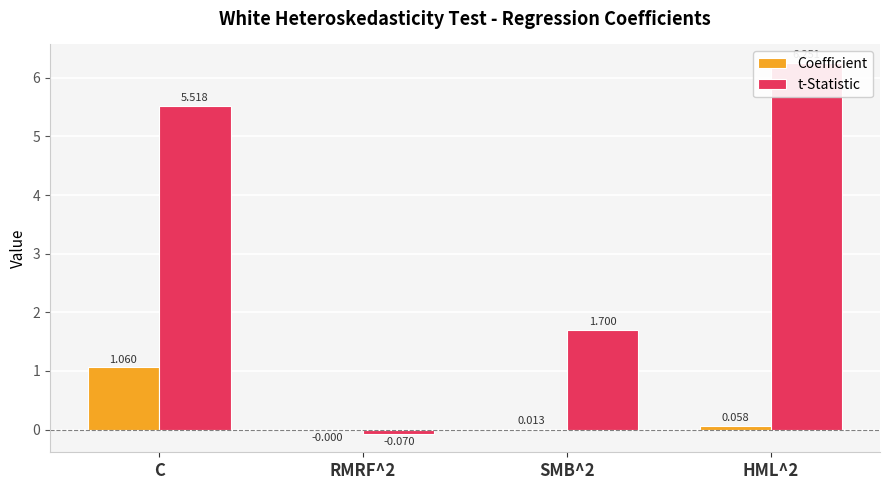

At how many categories does at least one series exceed 5?

2